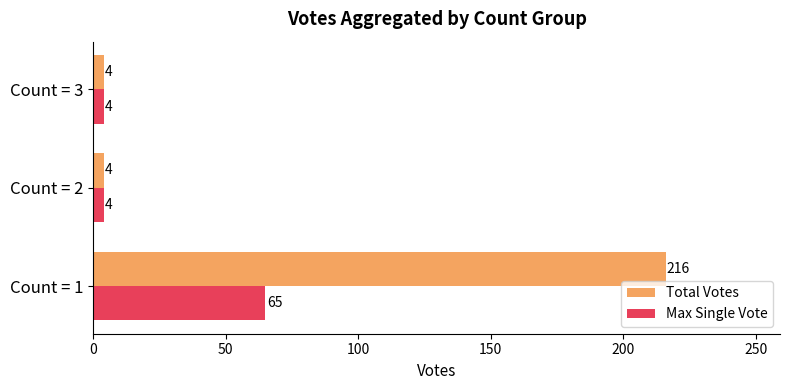

True or false: Max Single Vote has a value of 108 at Count = 1.

False